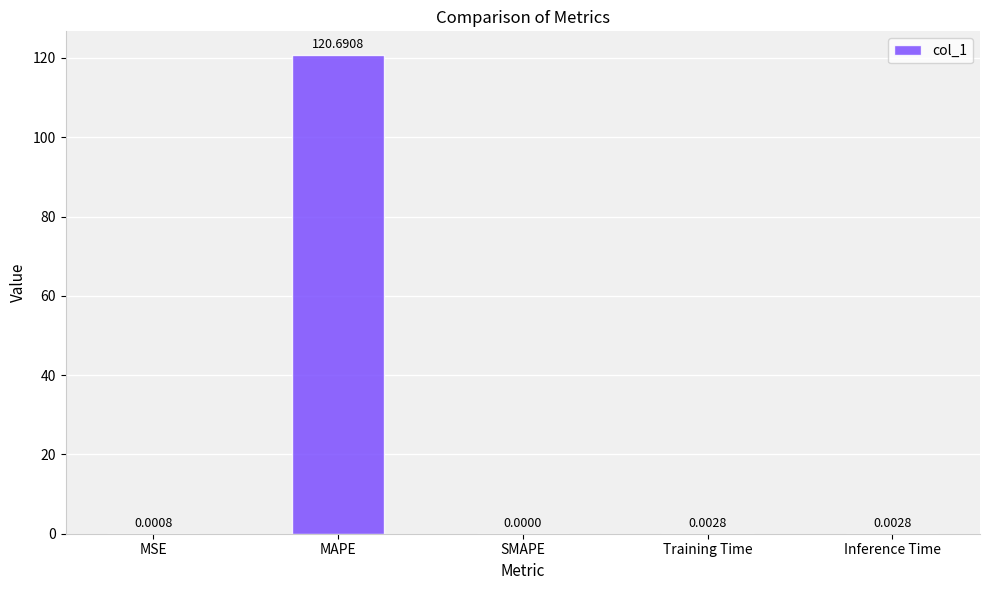

Which category has the highest value across all series?

MAPE